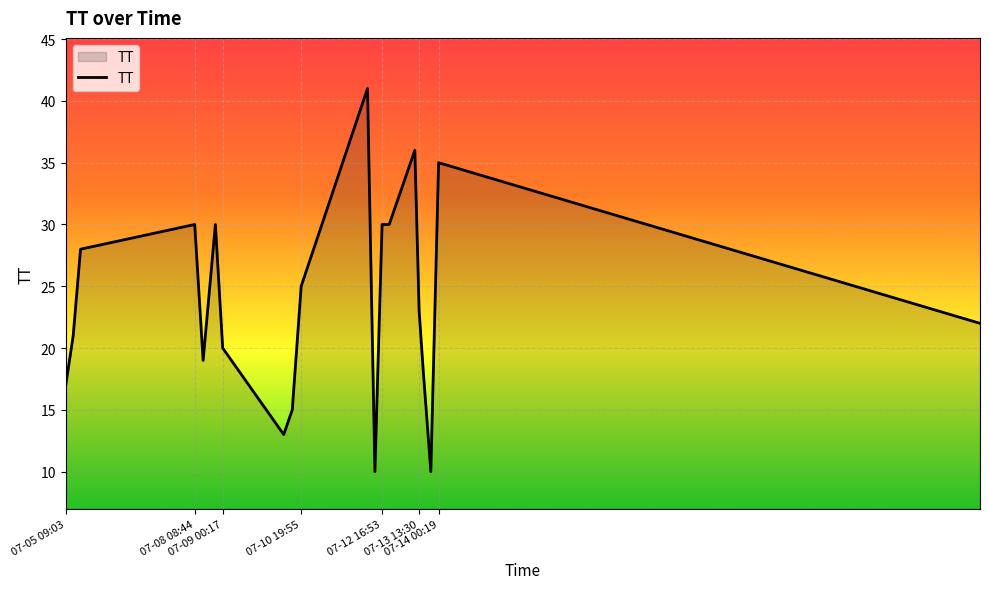

What is the difference between the maximum and minimum values?

31